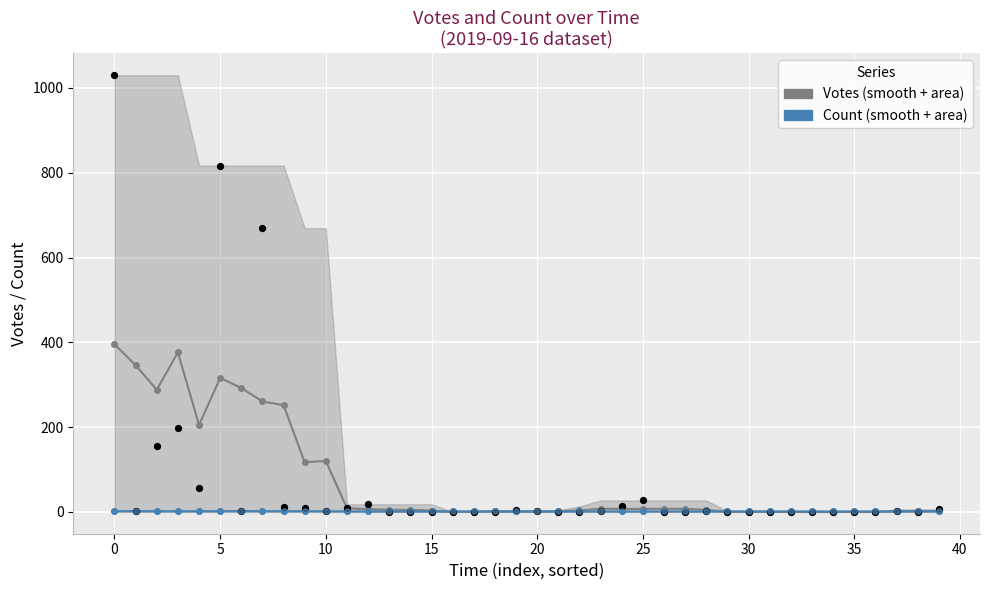

What is the total value across all series at 23?

8.3